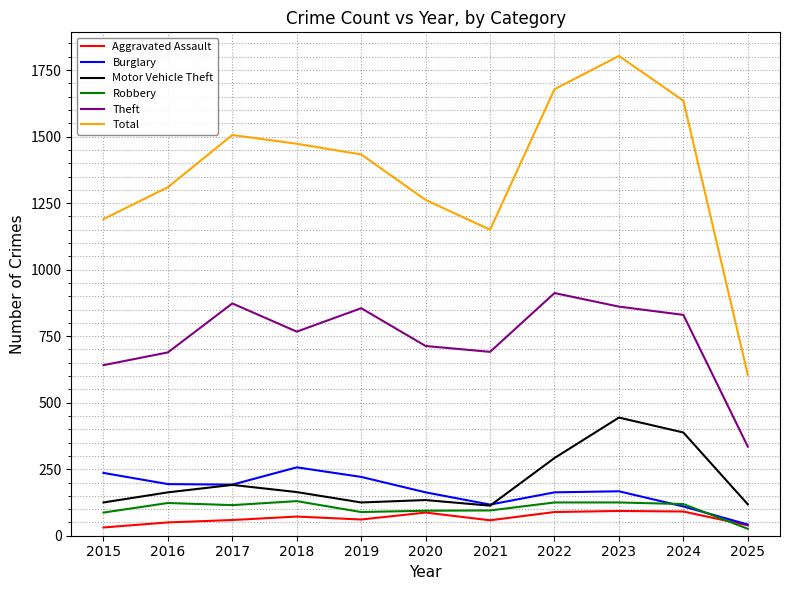

True or false: Total and Burglary intersect in this chart.

False